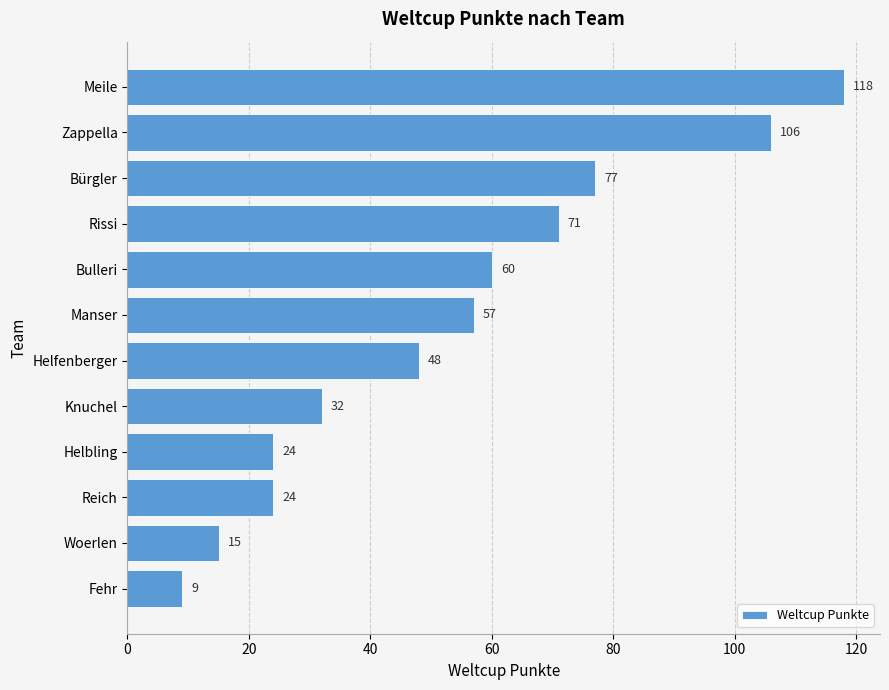

What is the label of the 10th bar from the bottom?

Bürgler